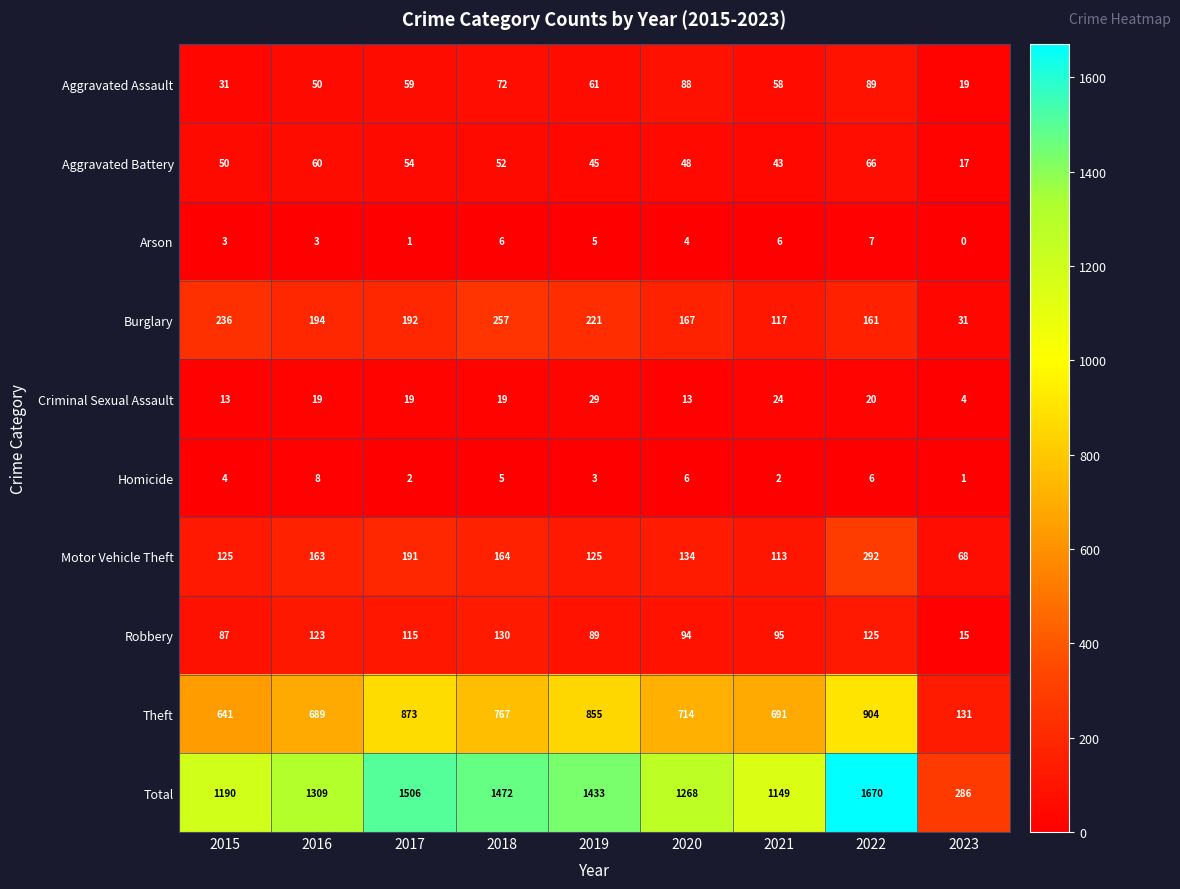

What is the difference between the highest and lowest values at 2020?

1264